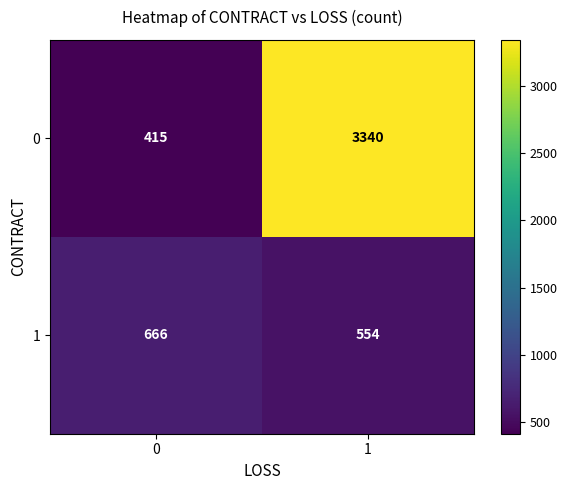

What is the difference between the 0 values at 1 and 0?

2925